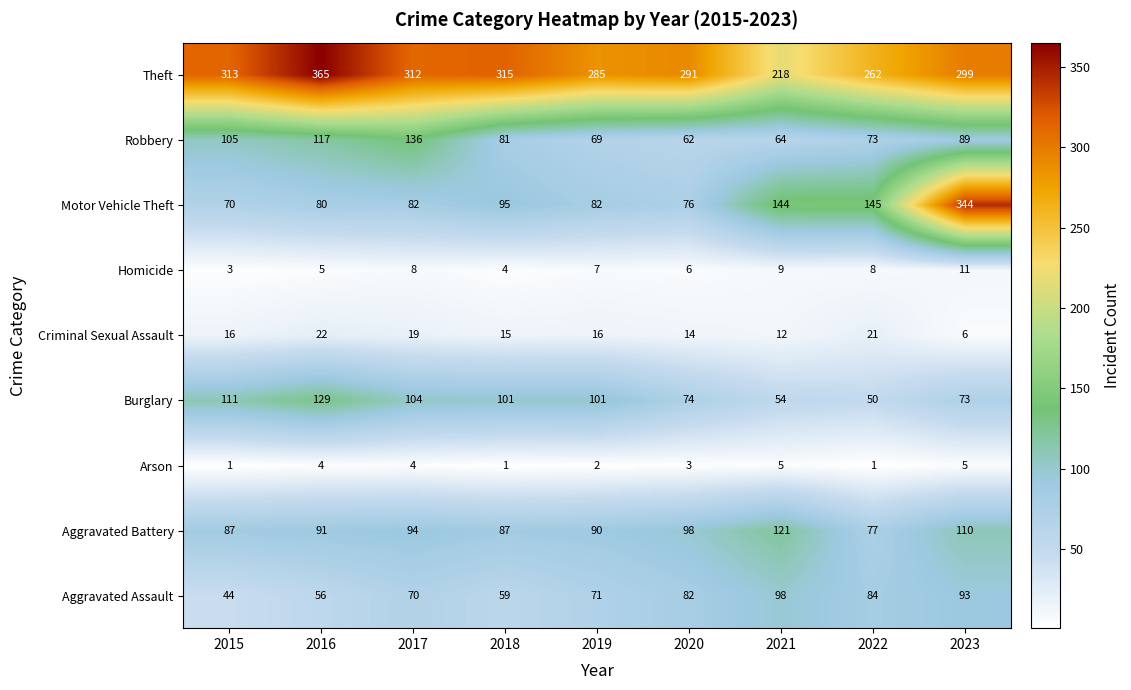

Is the value of Homicide at 2018 greater than the value of Motor Vehicle Theft at 2021?

No